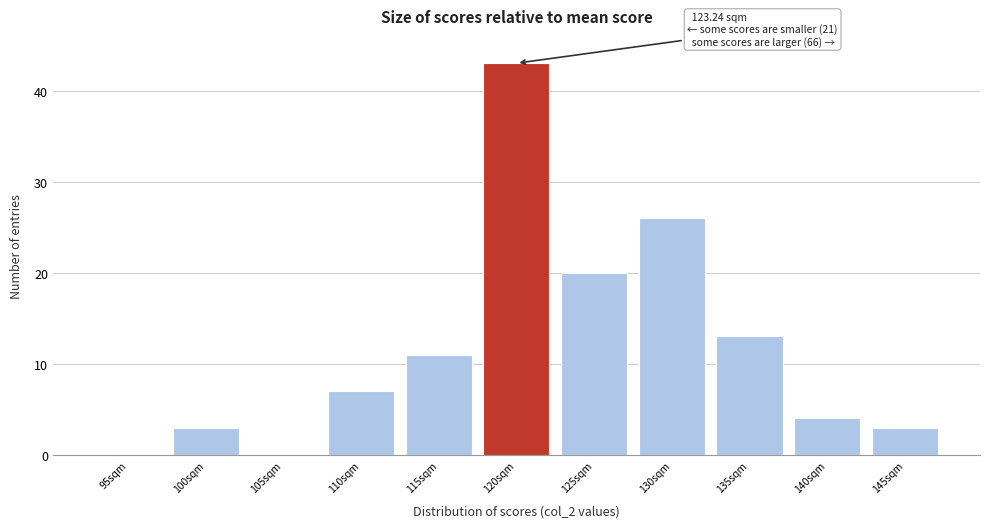

Reading right to left, list all the values displayed in this chart.

145sqm=3	140sqm=4	135sqm=13	130sqm=26	125sqm=20	120sqm=43	115sqm=11	110sqm=7	105sqm=0	100sqm=3	95sqm=0